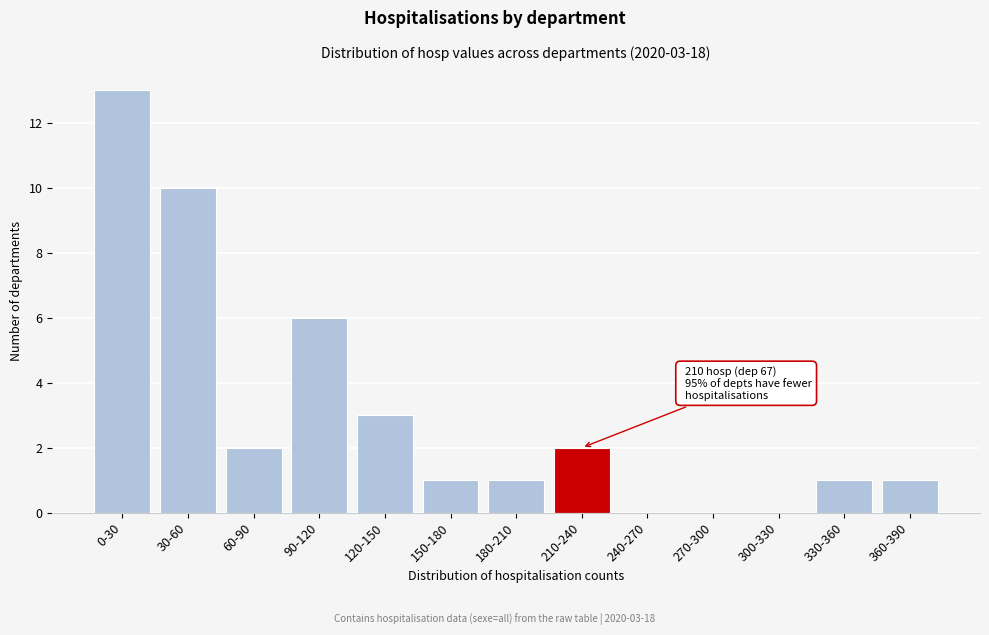

Reading left to right, what are all the values shown in this chart?

0-30=13	30-60=10	60-90=2	90-120=6	120-150=3	150-180=1	180-210=1	210-240=2	240-270=0	270-300=0	300-330=0	330-360=1	360-390=1